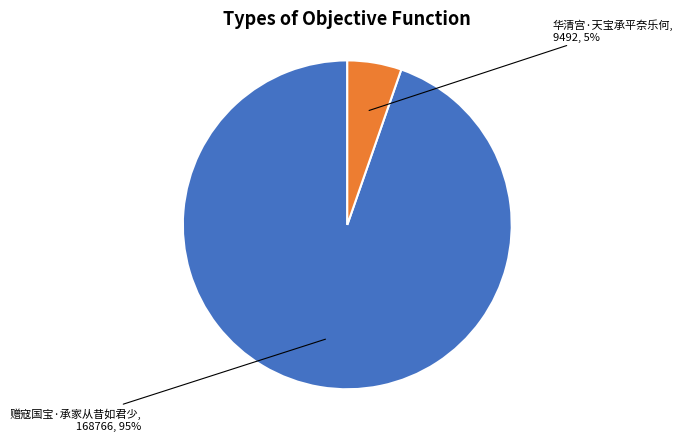

To the nearest percent, what percentage of the pie is 华清宫·天宝承平奈乐何?

5%